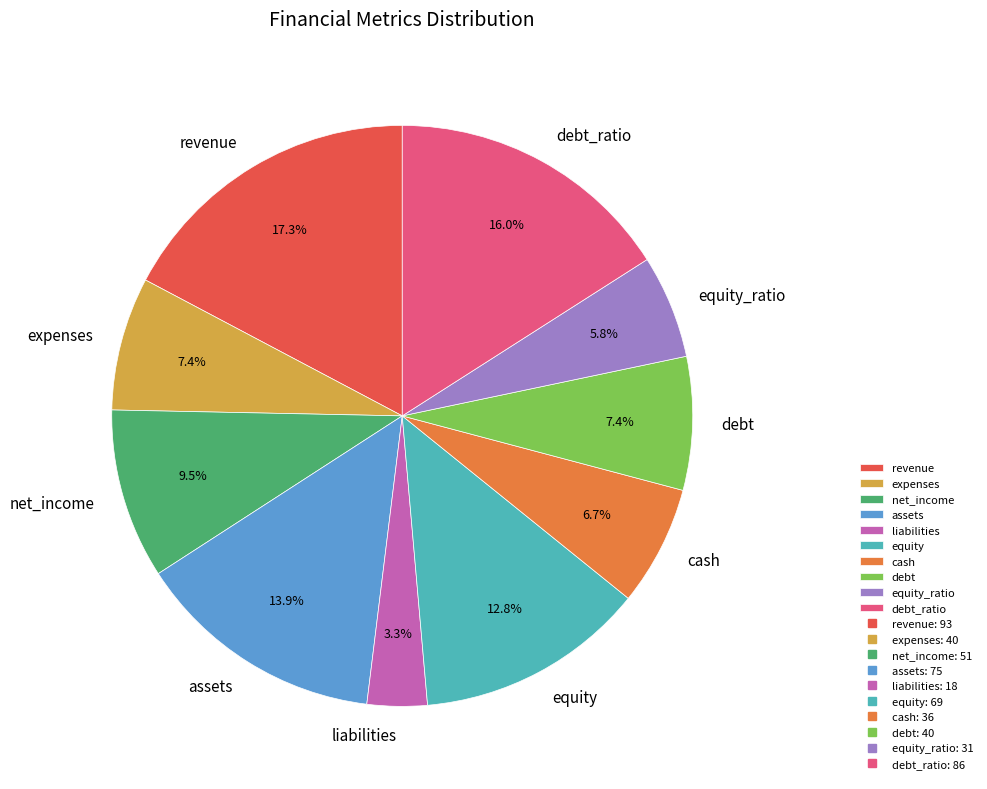

Does assets represent more than half of the total?

No